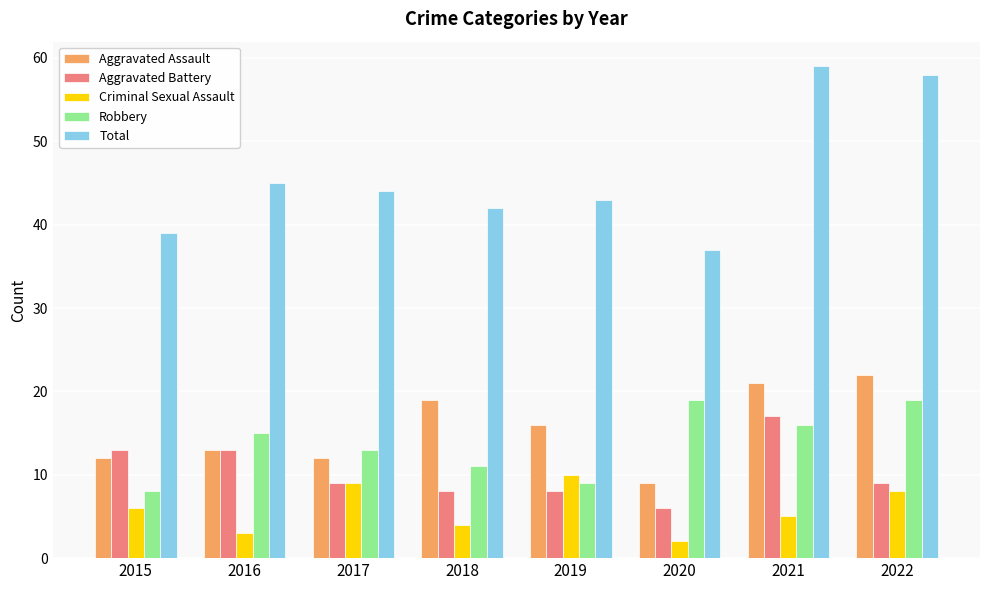

How many bars are there in each group?

5